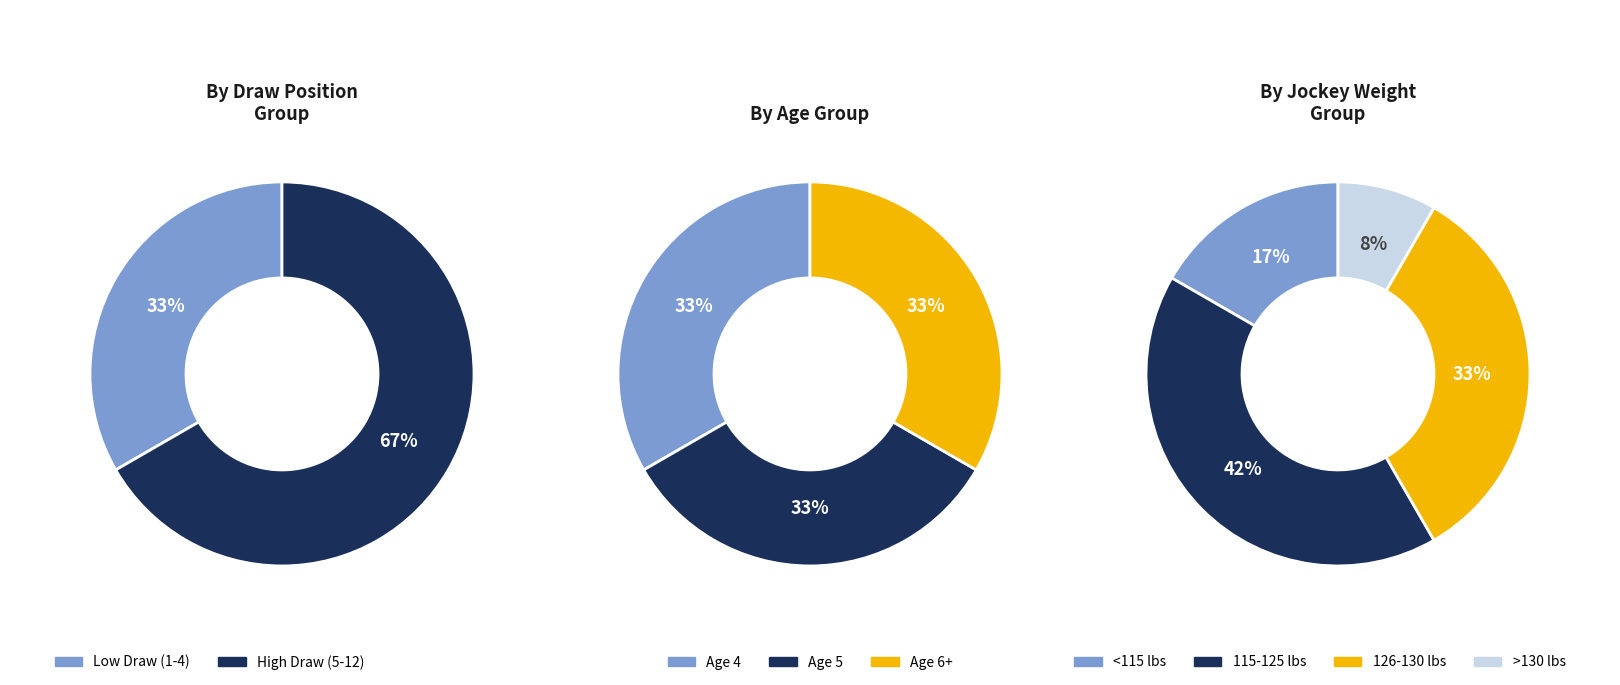

Does any single category account for the majority?

No